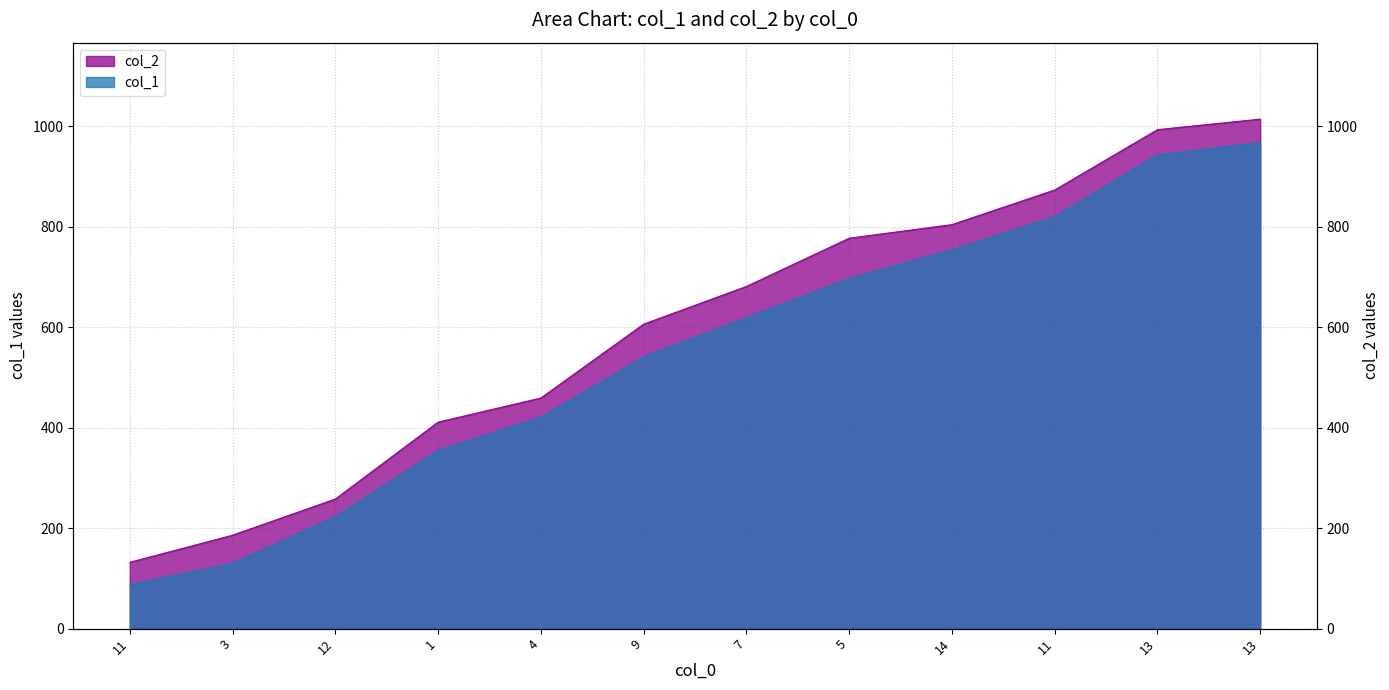

What is the label of the 6th point from the left?

9